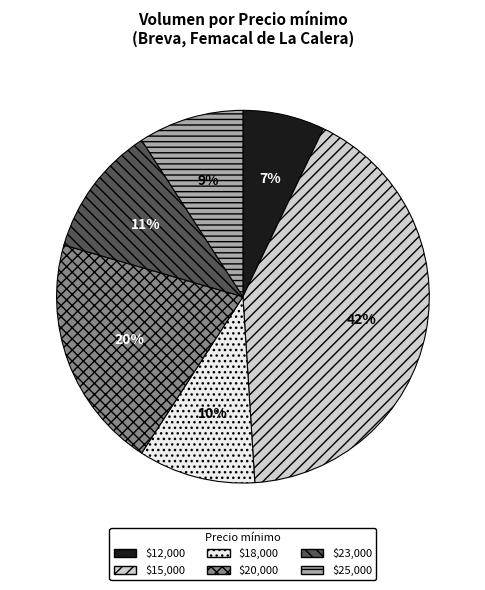

To the nearest percent, what is the difference between the largest and smallest slice percentages?

35%